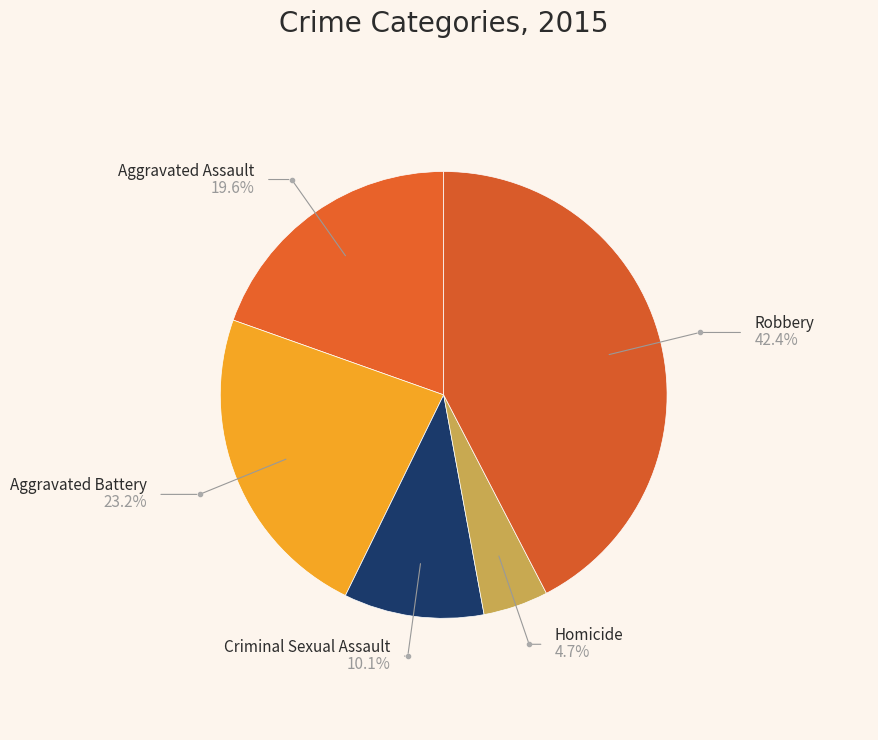

Is it true that Robbery is 36% of the pie?

False